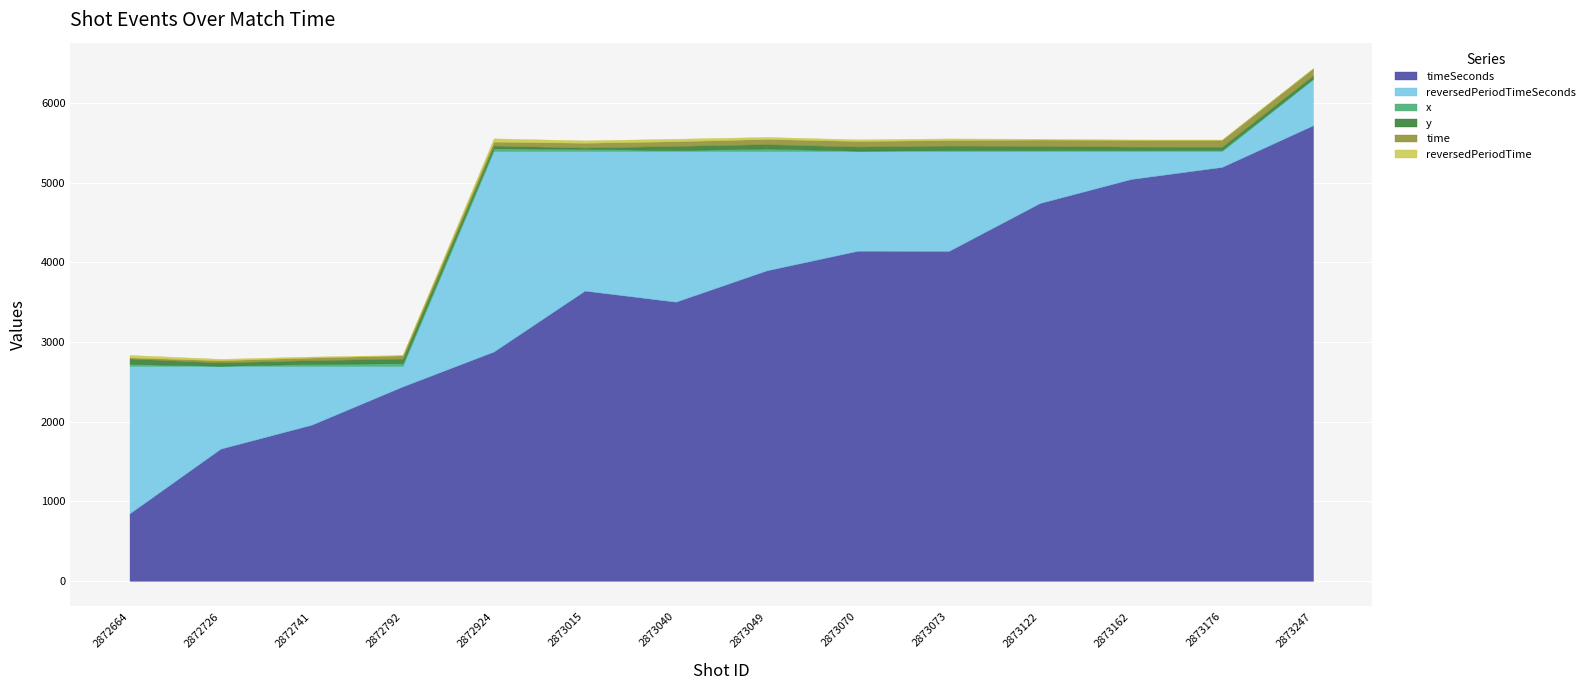

How many times do y and reversedPeriodTime cross each other?

2